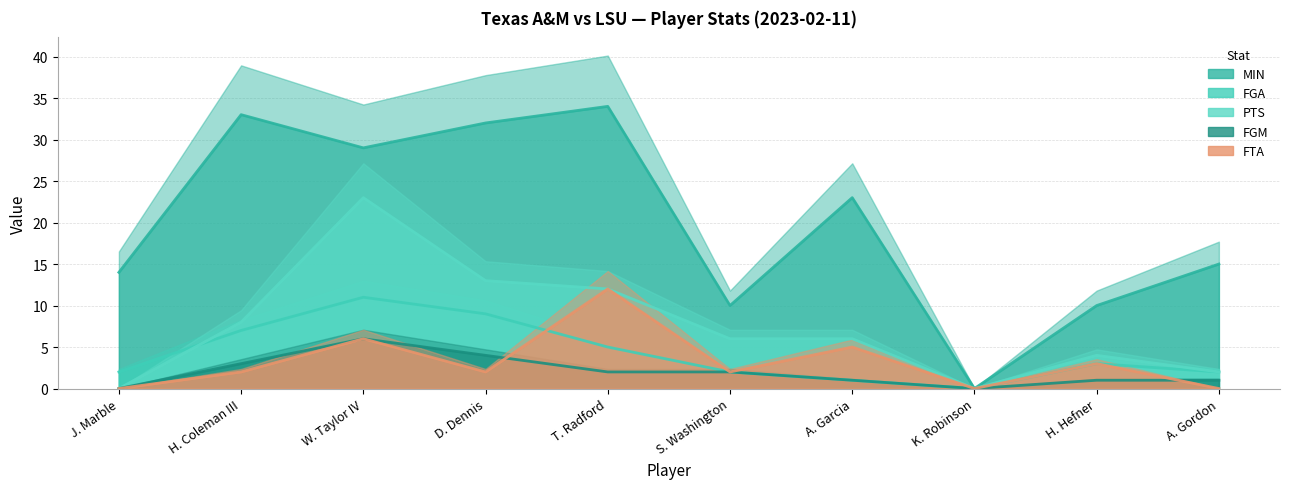

List the labels in order of MIN value, smallest first.

K. Robinson, S. Washington, H. Hefner, J. Marble, A. Gordon, A. Garcia, W. Taylor IV, D. Dennis, H. Coleman III, T. Radford